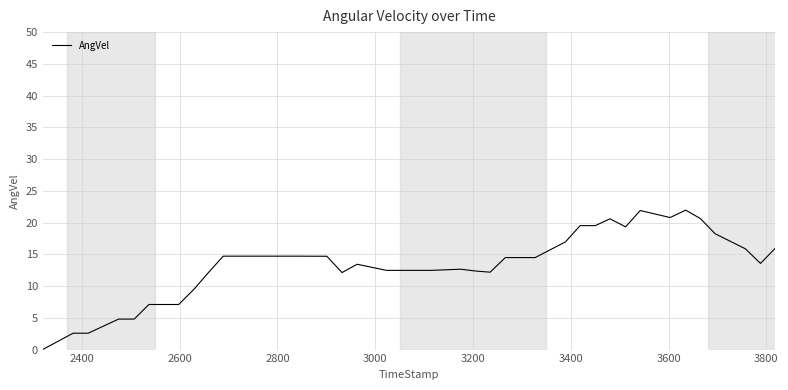

What is the maximum value shown in the chart?

22.0